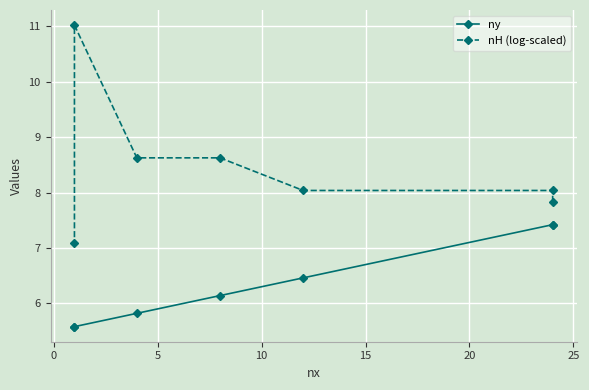

Which series has the widest spread of values?

nH (log-scaled)